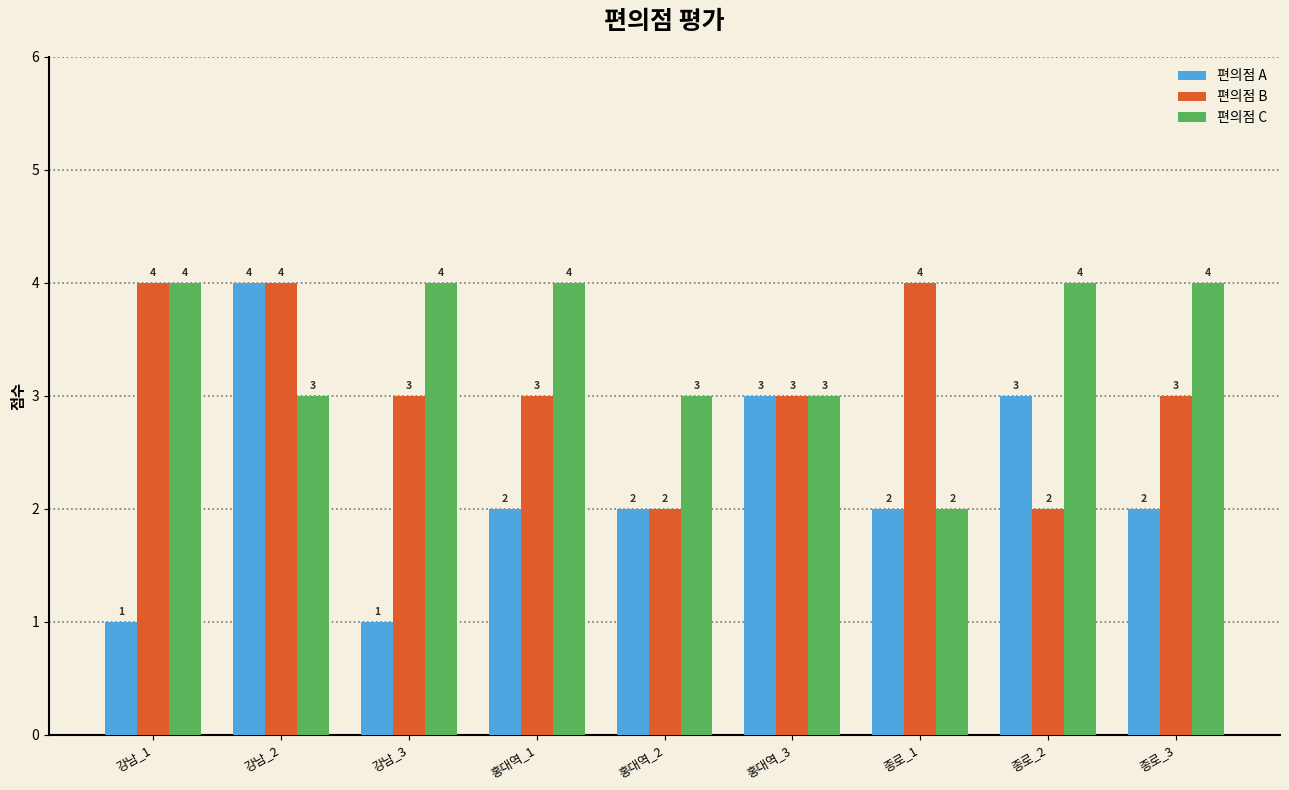

What is the spread (max minus min) of values at 강남_1?

3